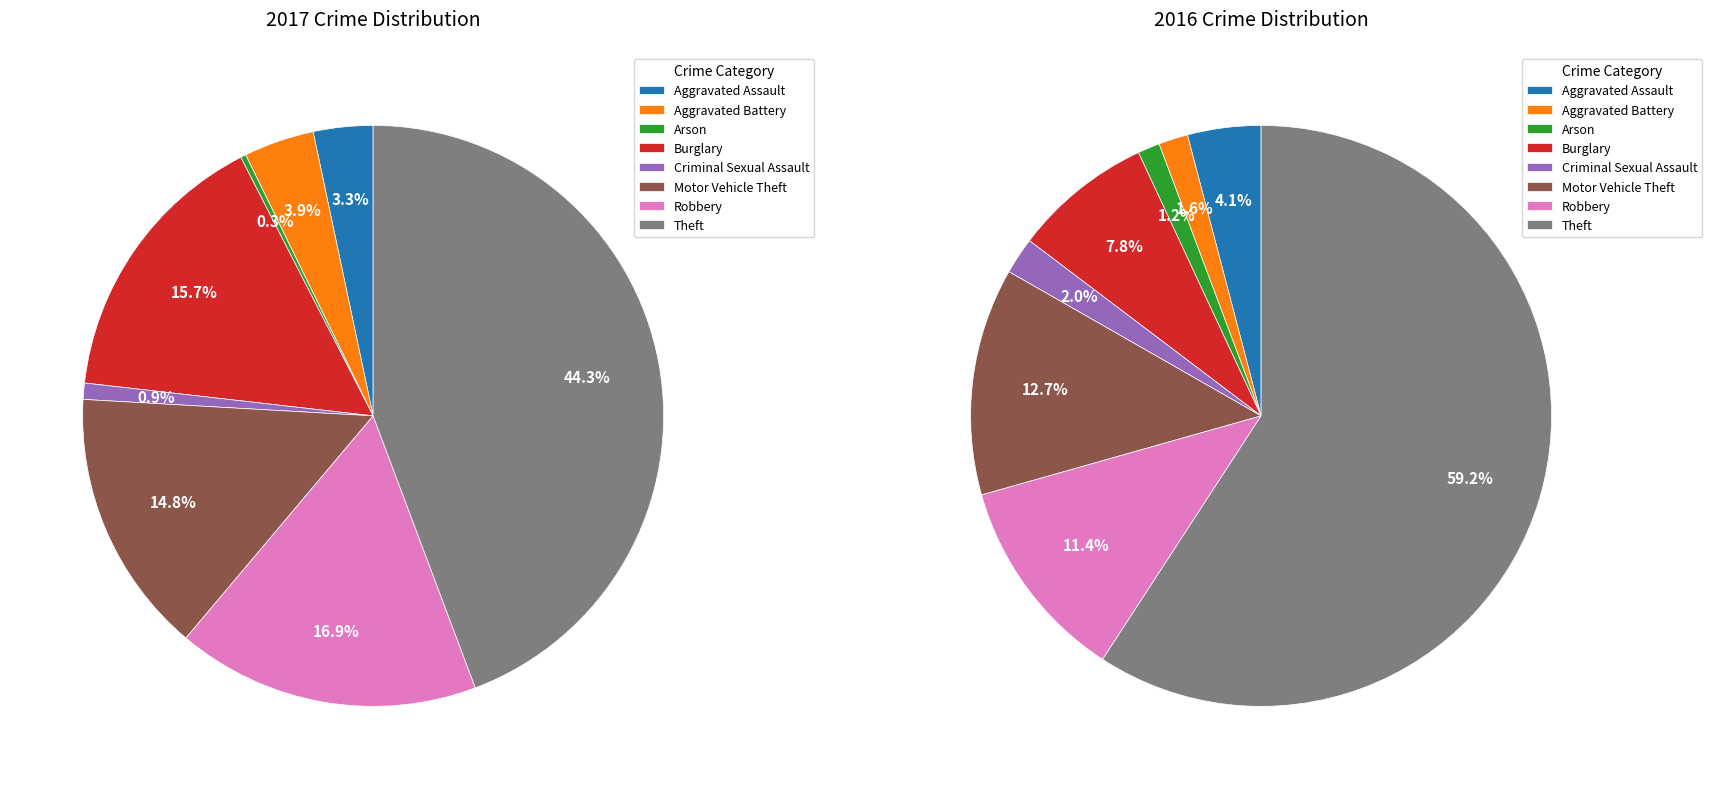

Count the number of slices in the pie.

8